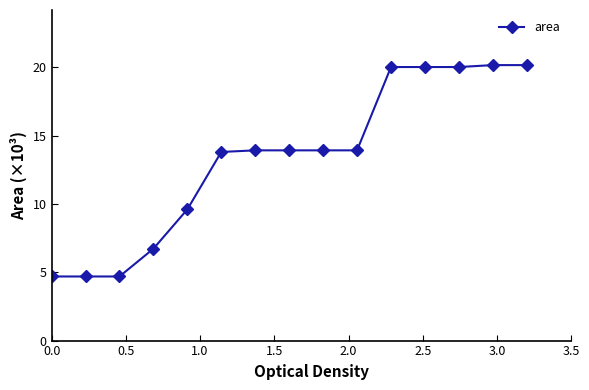

What is the value of the 10th point from the left?

13.9